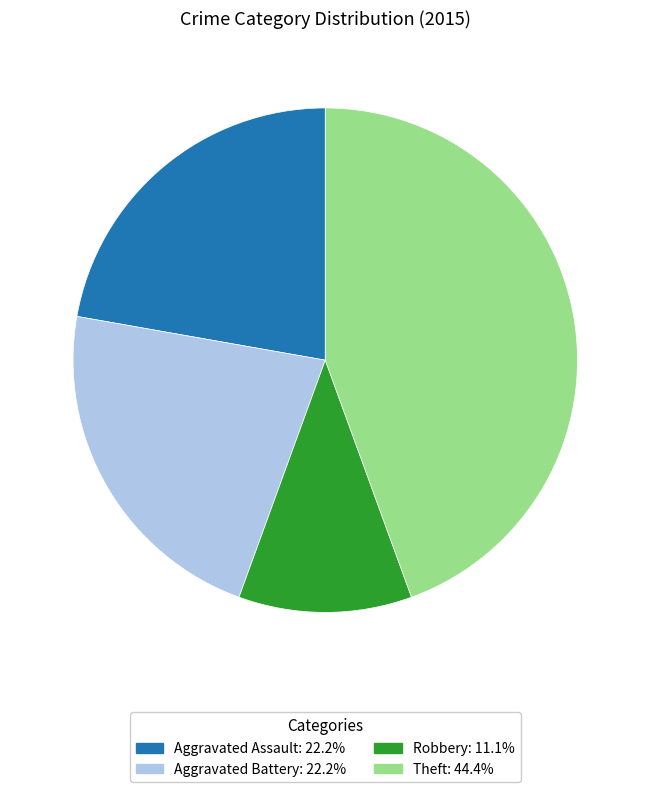

Is there a majority slice in this chart?

No